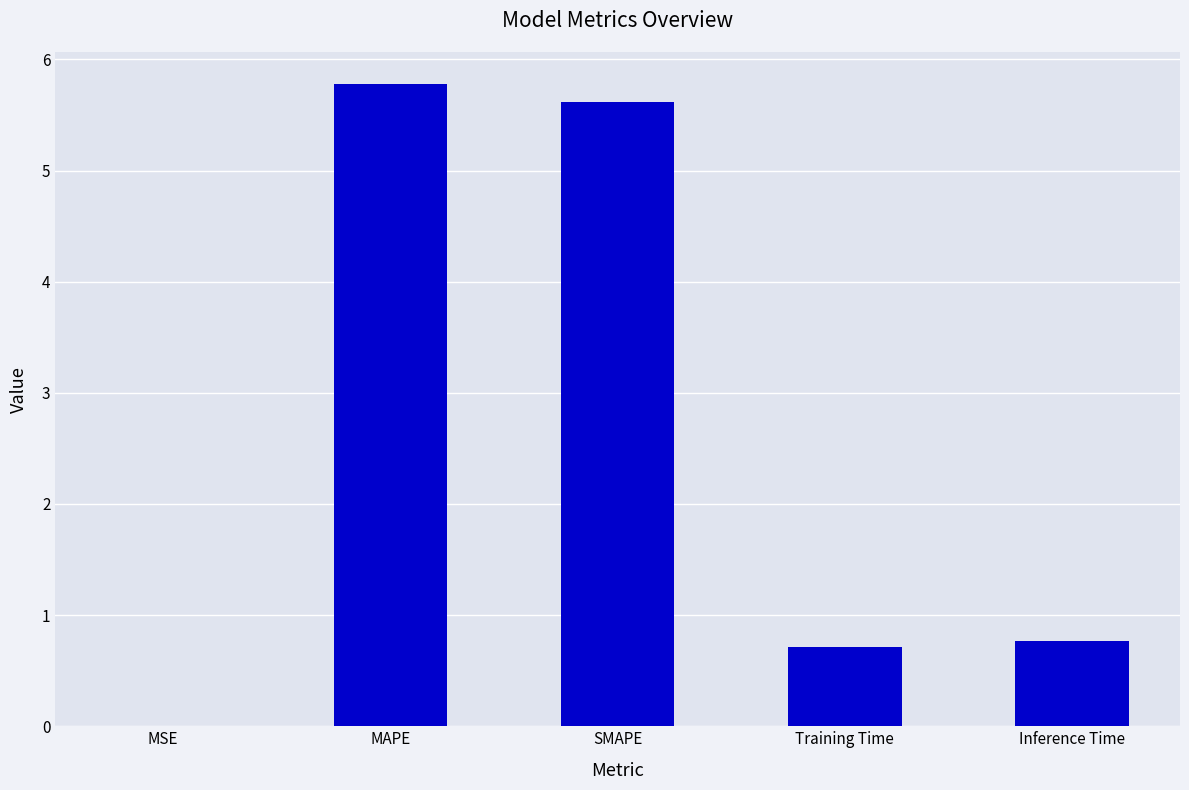

What is the sum of all values?

12.9